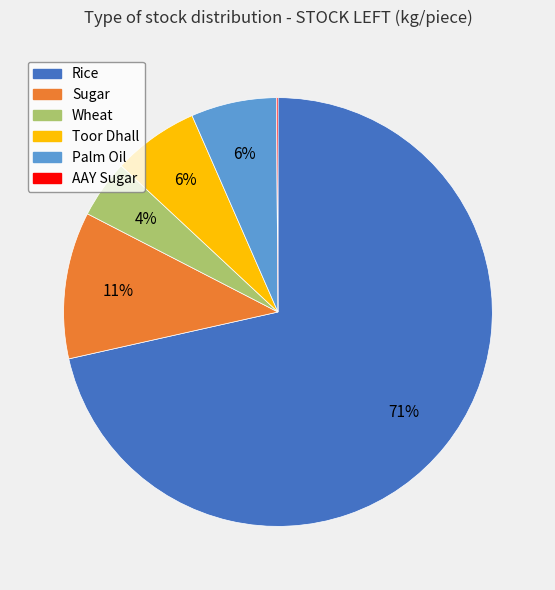

Which has a higher value, Wheat or Rice?

Rice